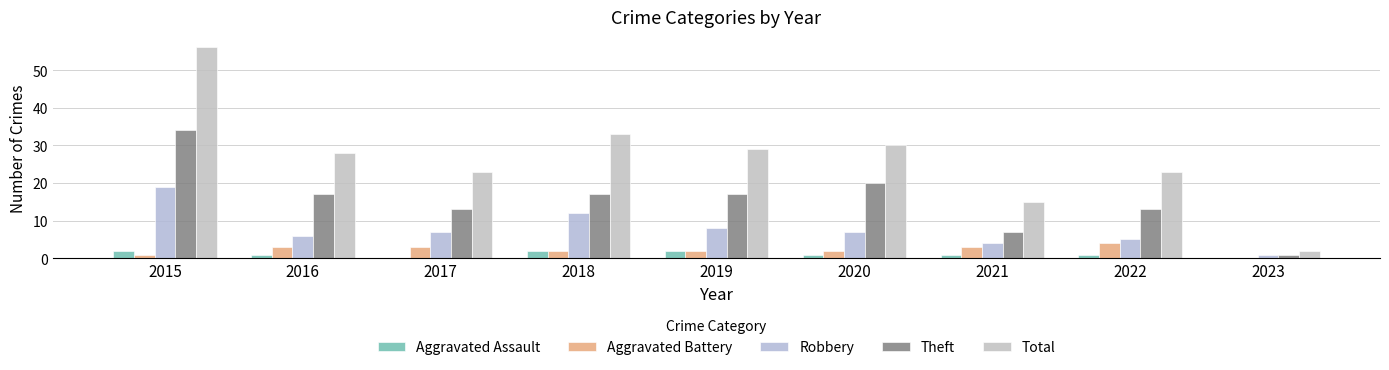

Reading left to right, transcribe all the data shown in this chart.

Aggravated Assault: 2015=2	2016=1	2017=0	2018=2	2019=2	2020=1	2021=1	2022=1	2023=0
Aggravated Battery: 2015=1	2016=3	2017=3	2018=2	2019=2	2020=2	2021=3	2022=4	2023=0
Robbery: 2015=19	2016=6	2017=7	2018=12	2019=8	2020=7	2021=4	2022=5	2023=1
Theft: 2015=34	2016=17	2017=13	2018=17	2019=17	2020=20	2021=7	2022=13	2023=1
Total: 2015=56	2016=28	2017=23	2018=33	2019=29	2020=30	2021=15	2022=23	2023=2